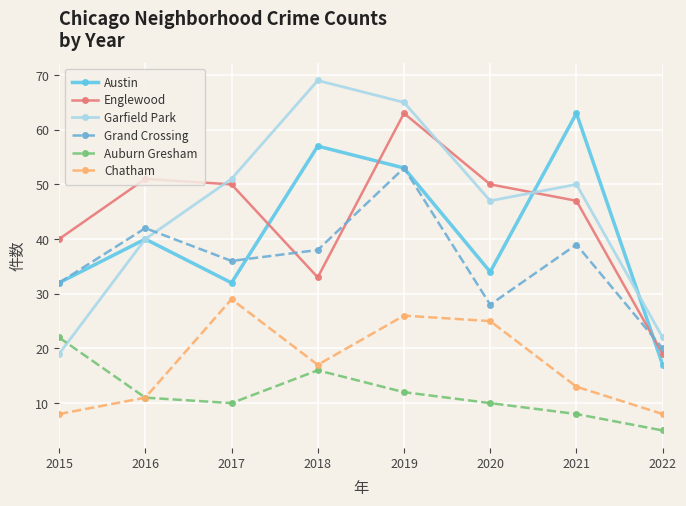

Reading right to left, extract all data points from this chart.

Austin: 17	63	34	53	57	32	40	32
Englewood: 19	47	50	63	33	50	51	40
Garfield Park: 22	50	47	65	69	51	40	19
Grand Crossing: 20	39	28	53	38	36	42	32
Auburn Gresham: 5	8	10	12	16	10	11	22
Chatham: 8	13	25	26	17	29	11	8